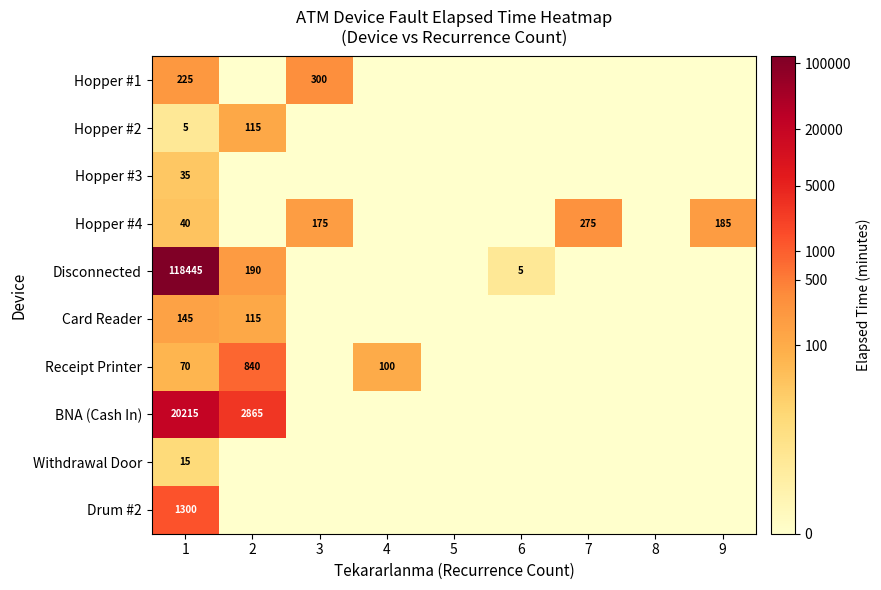

What is the difference between the Receipt Printer values at 2 and 4?

740